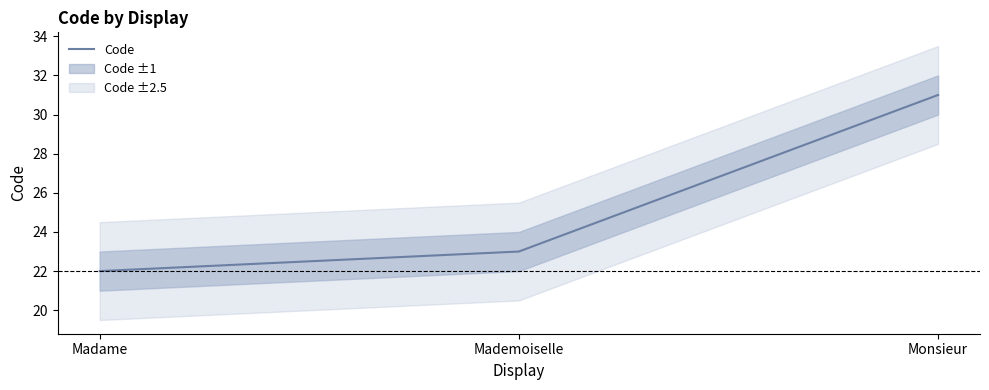

Count the values in the range 22 to 31.

3